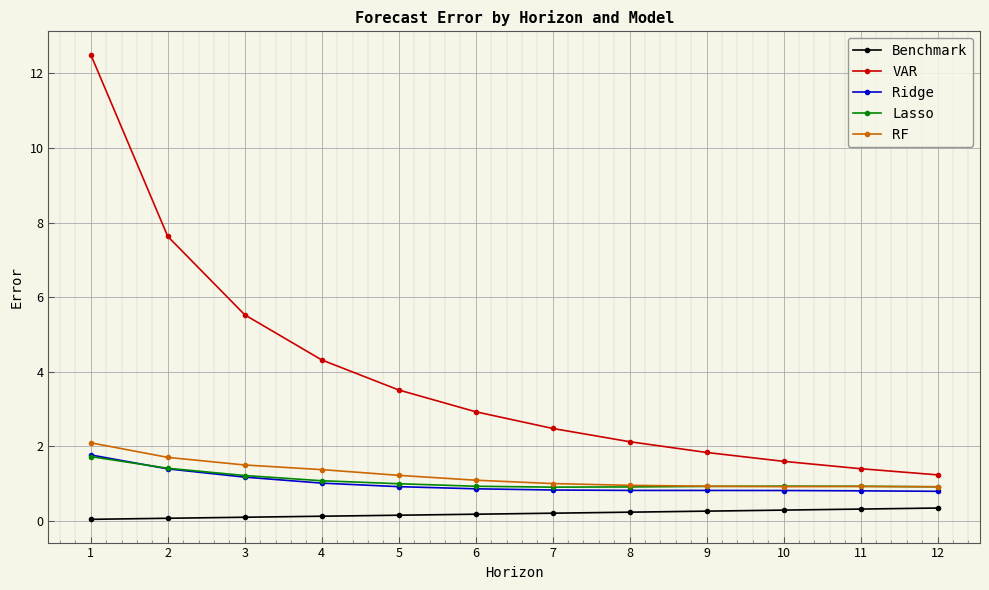

True or false: VAR and Benchmark cross at least once.

False